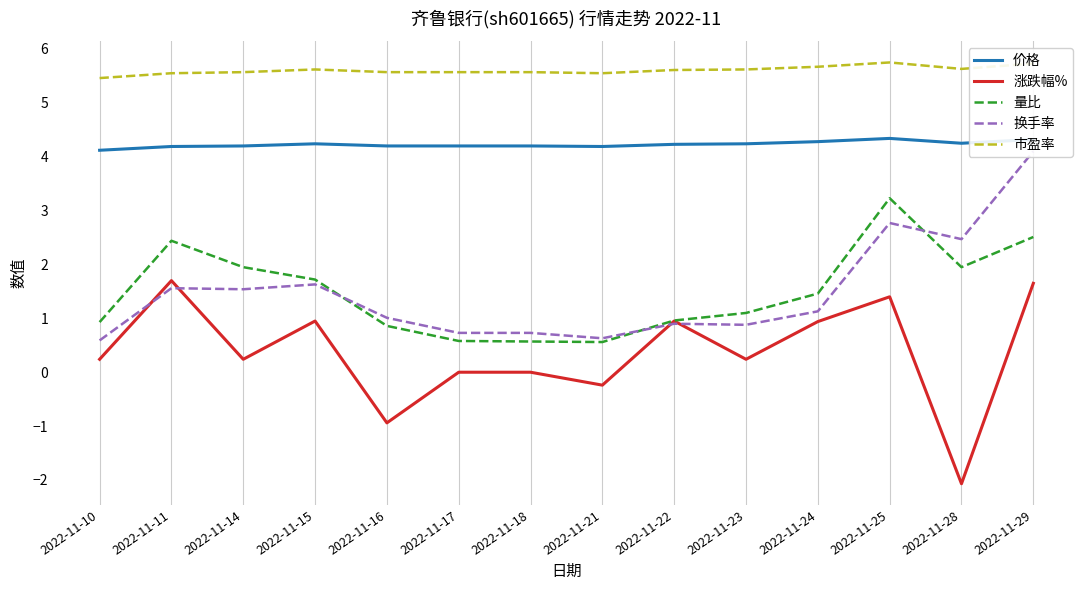

The value of 市盈率 at 2022-11-28 is 5.6. True or false?

True